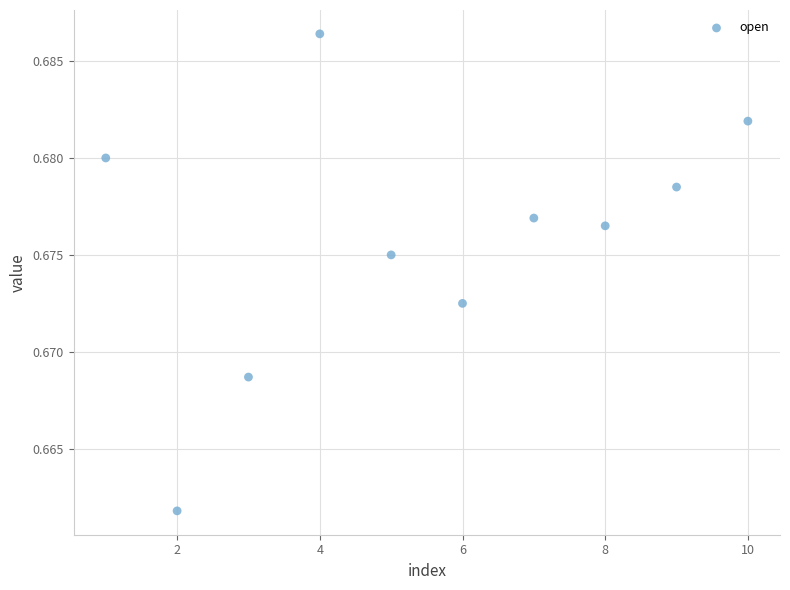

What is the average X value?

5.5